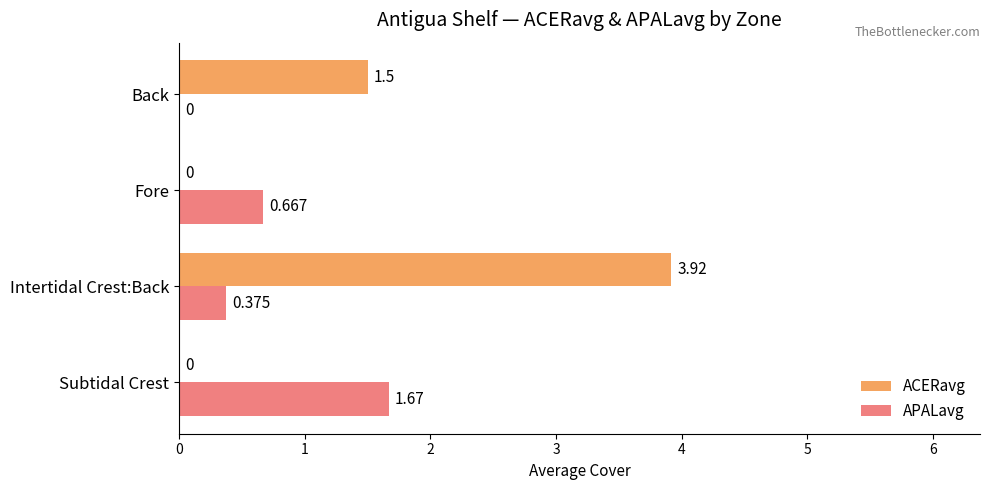

Count the APALavg values in the range 0 to 1.

3